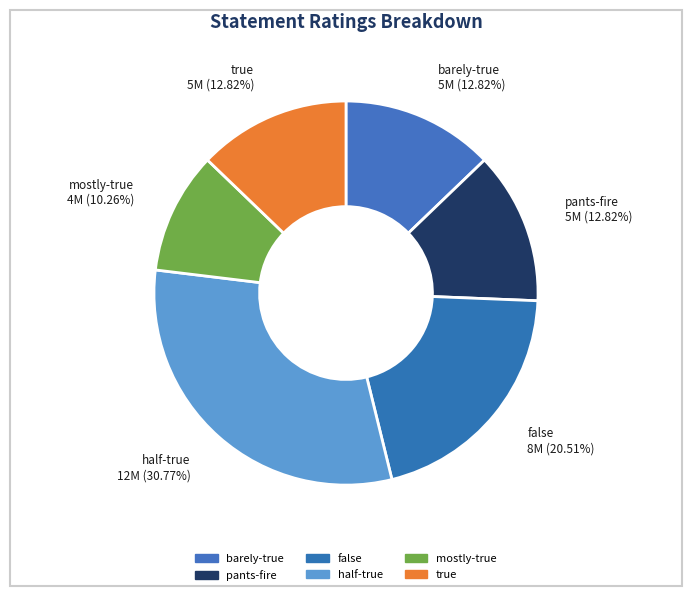

What is the change in value from half-true to true?

-7